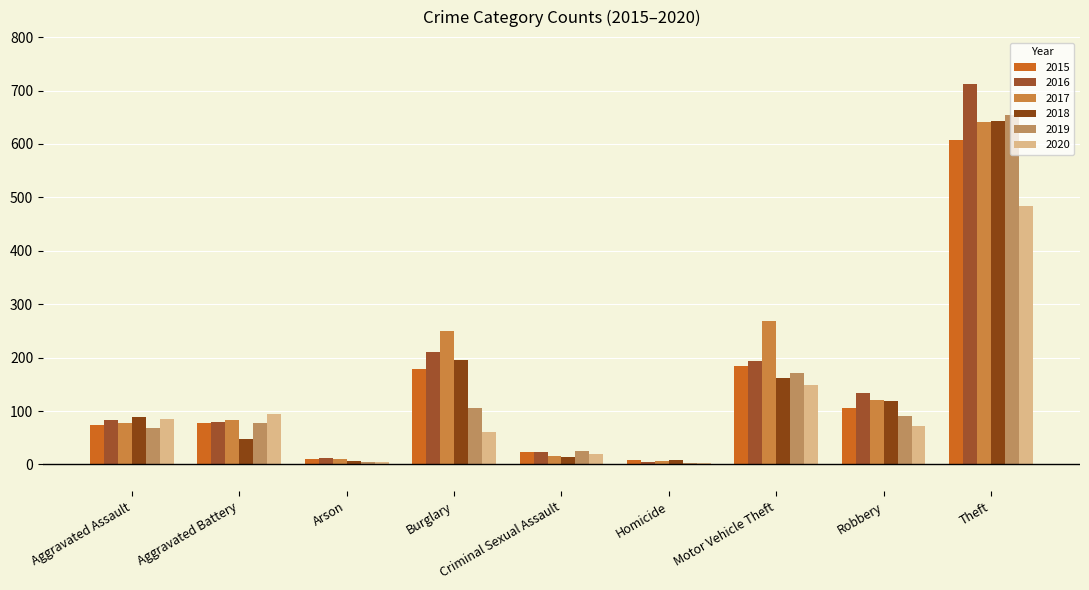

How many distinct data groups are displayed?

6